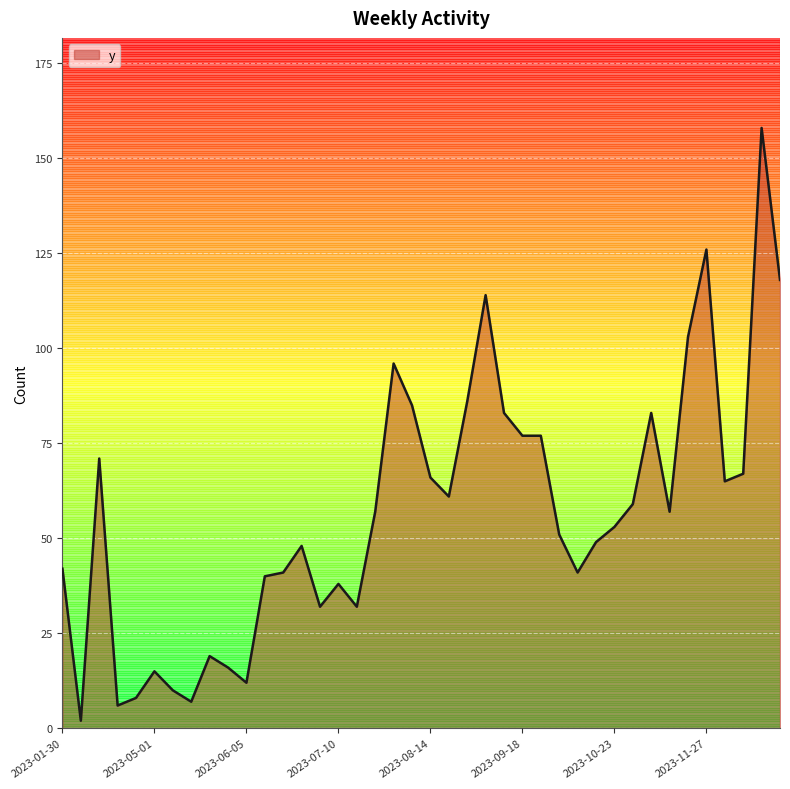

What is the greatest value displayed?

158